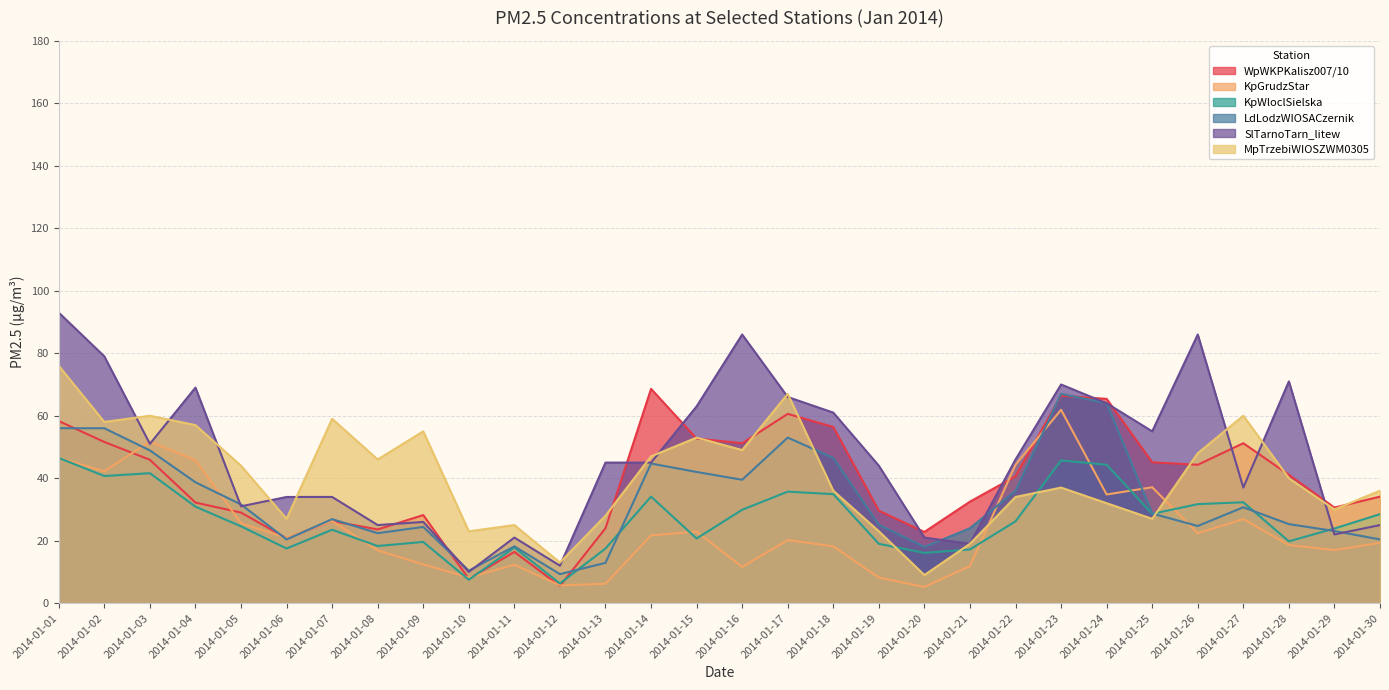

At which label does KpWloclSielska reach its minimum?

2014-01-12